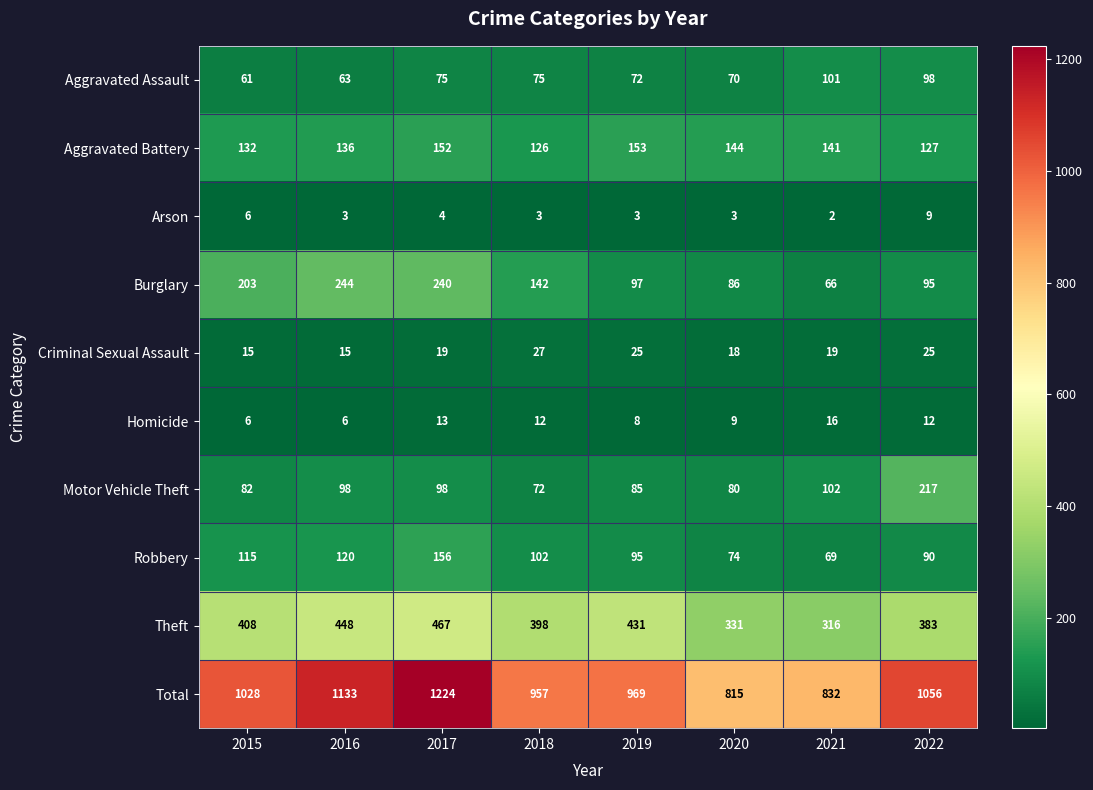

What is the difference between the second highest and second lowest values in the Arson series?

3